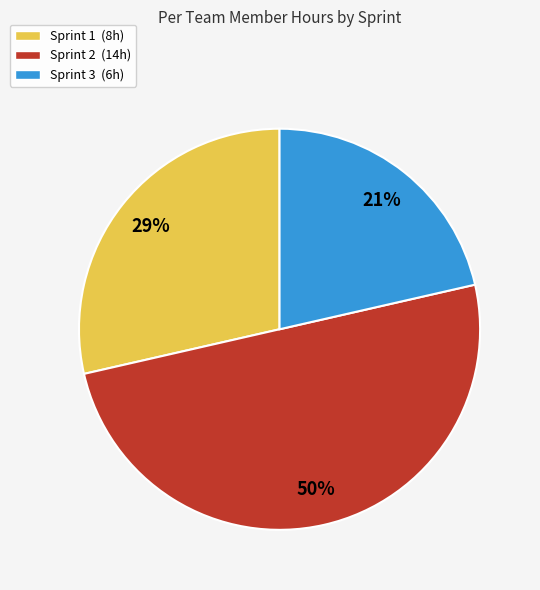

Rank the categories by value from lowest to highest.

Sprint 3, Sprint 1, Sprint 2